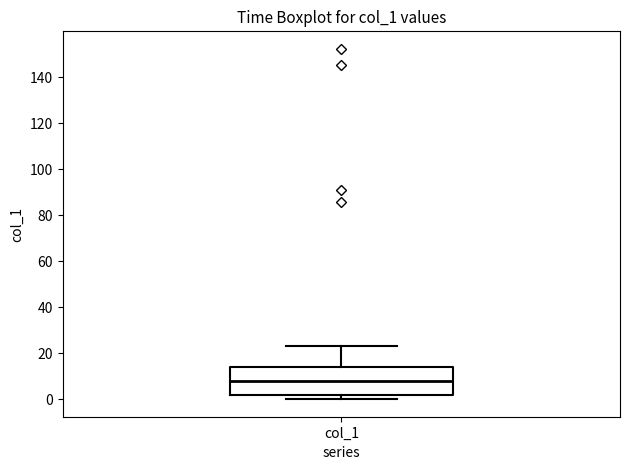

Read this box plot against the y-axis: the position of the median line, the range covered by the box, and the ends of both whiskers. The values are not printed on the chart, so give them approximately, as read against the axis.

median 8, box 2 to 14, whiskers 0 to 22